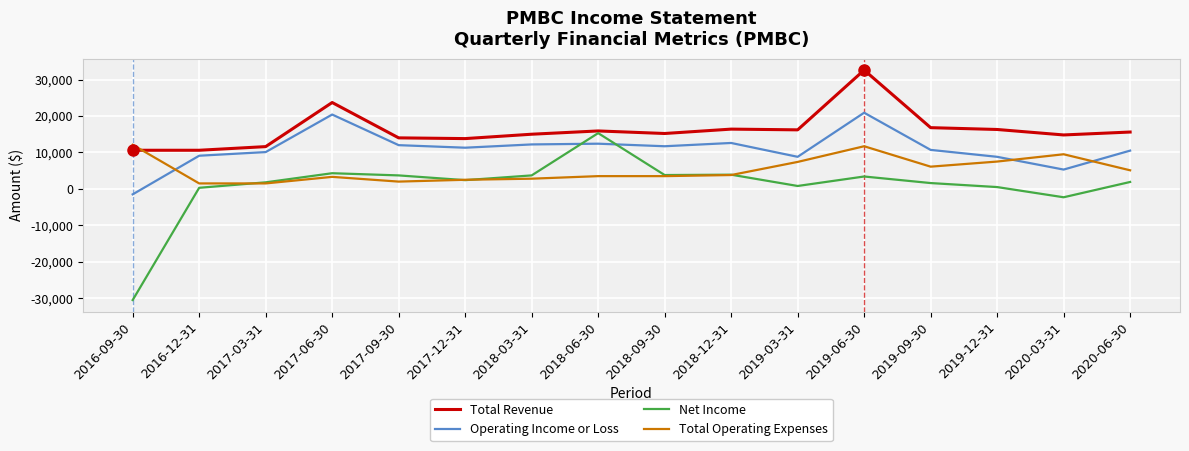

Where is Total Revenue nearest to the value 21600?

2017-06-30